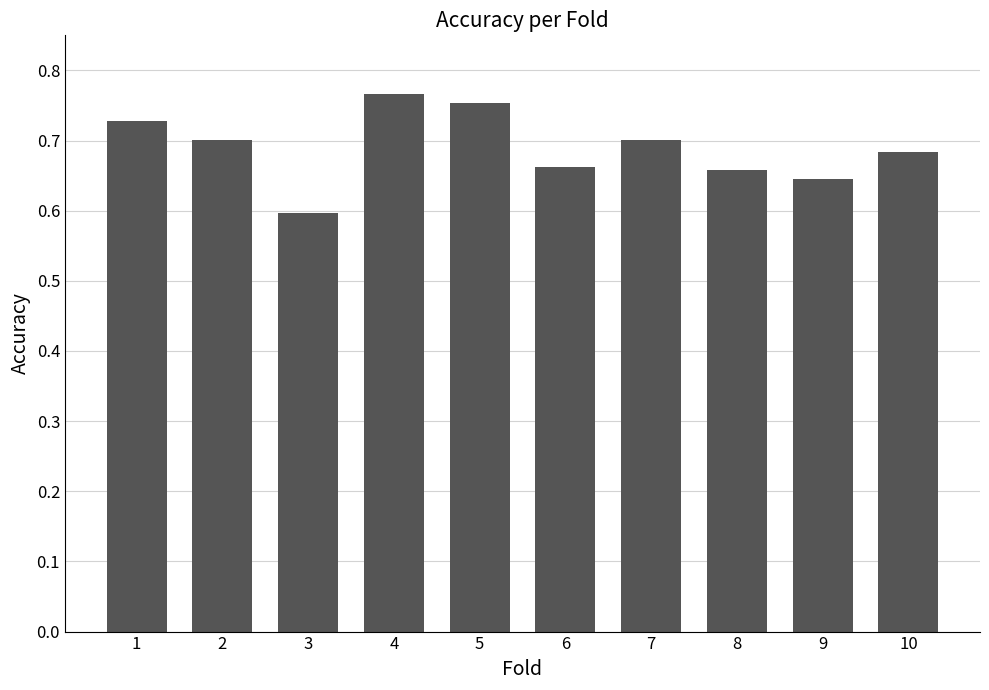

At which category does the chart reach its minimum across all series?

3